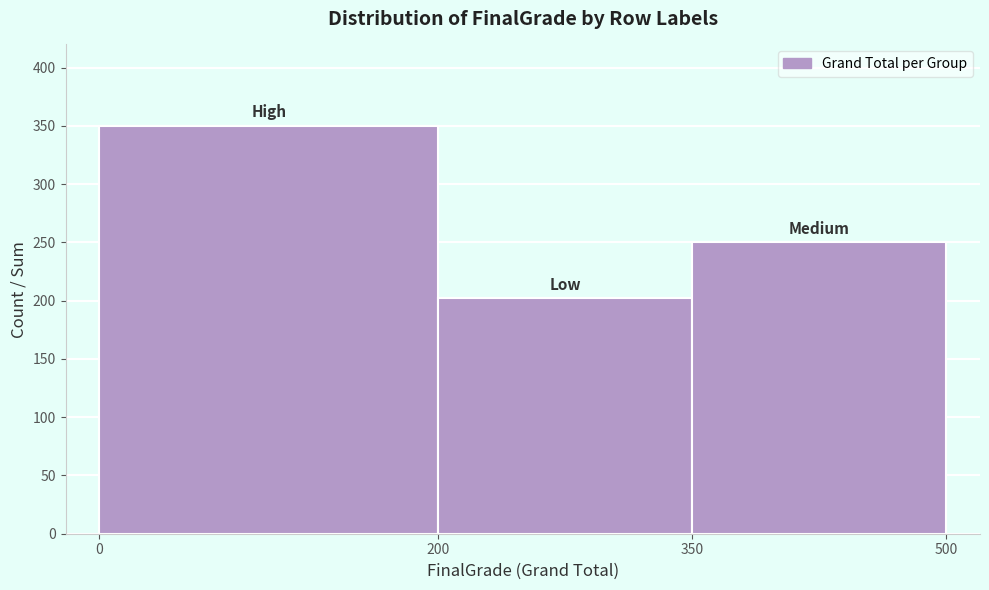

Reading left to right, transcribe this chart: for each bar, give the range it covers on the x-axis and its height. The values are not printed on the chart, so give them approximately, as read against the axis.

0 to 200: 350
200 to 350: 200
350 to 500: 250